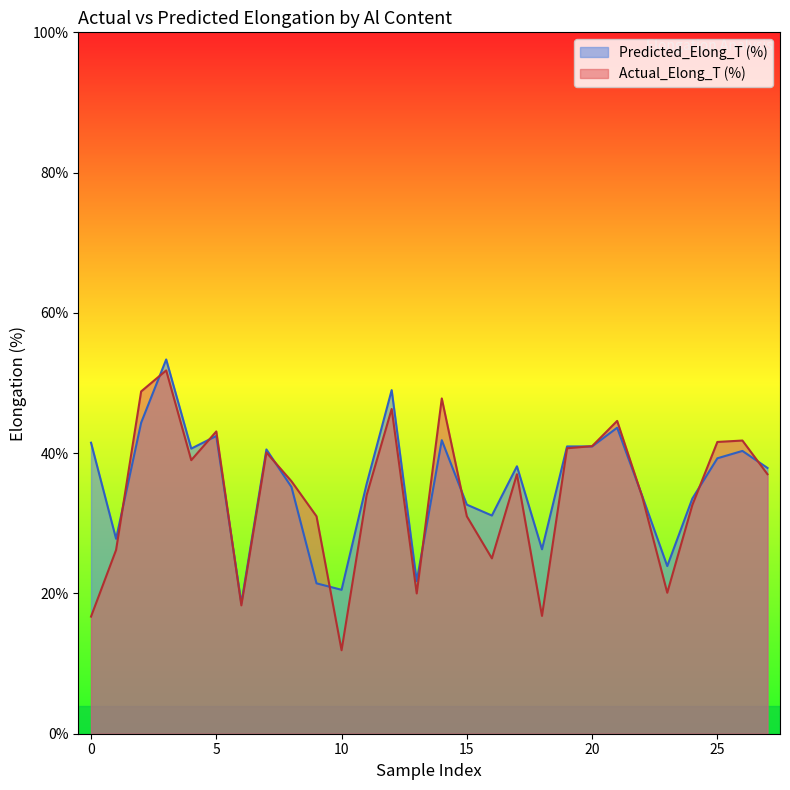

Count the number of data series in this chart.

2